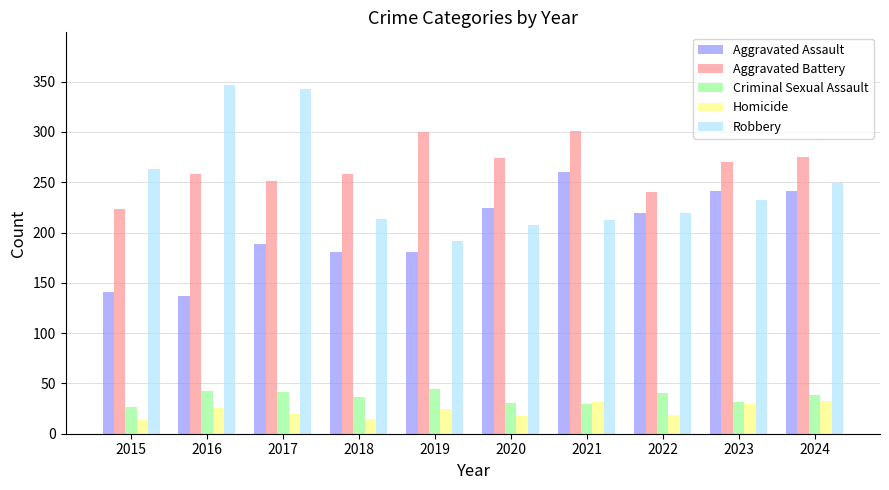

Is the value of Aggravated Battery at 2016 greater than the value of Robbery at 2019?

Yes